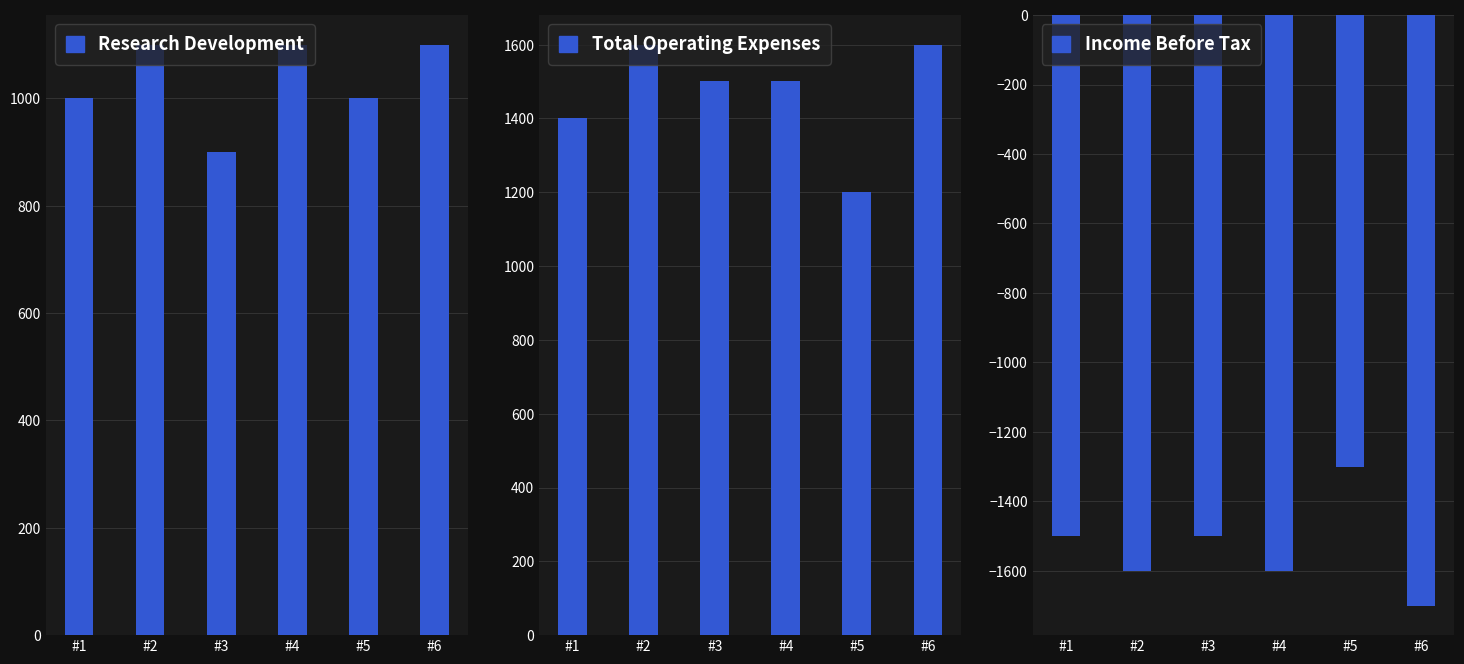

Where is Total Operating Expenses nearest to the value 1400?

#1